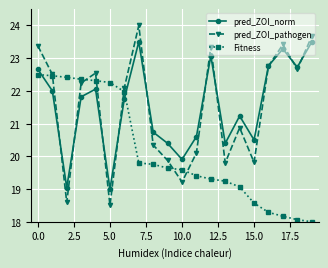

What is the greatest value displayed?

24.0